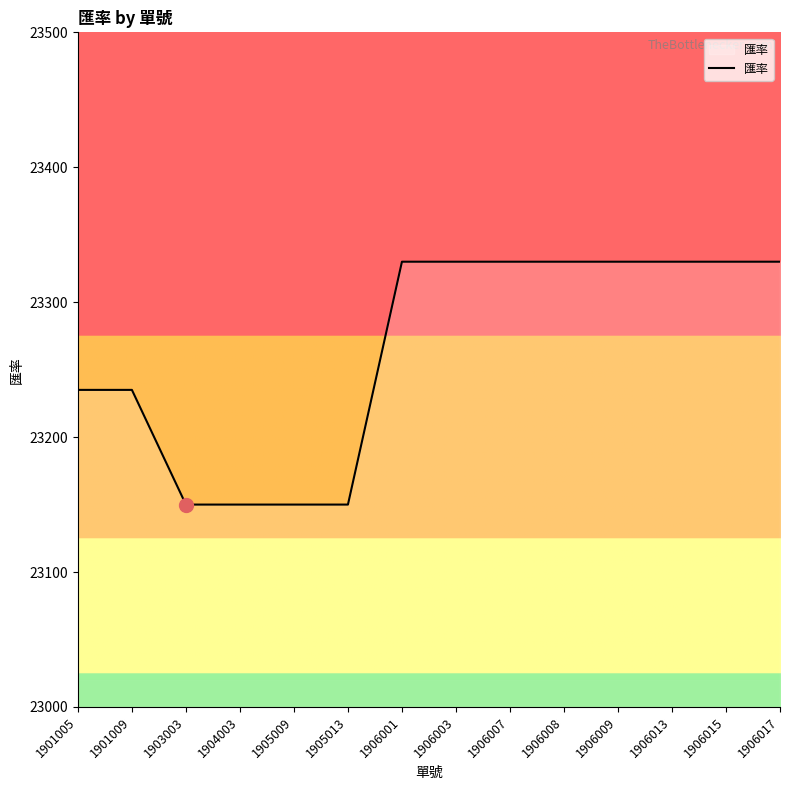

Is it true that the value at 1905013 is 34785?

False